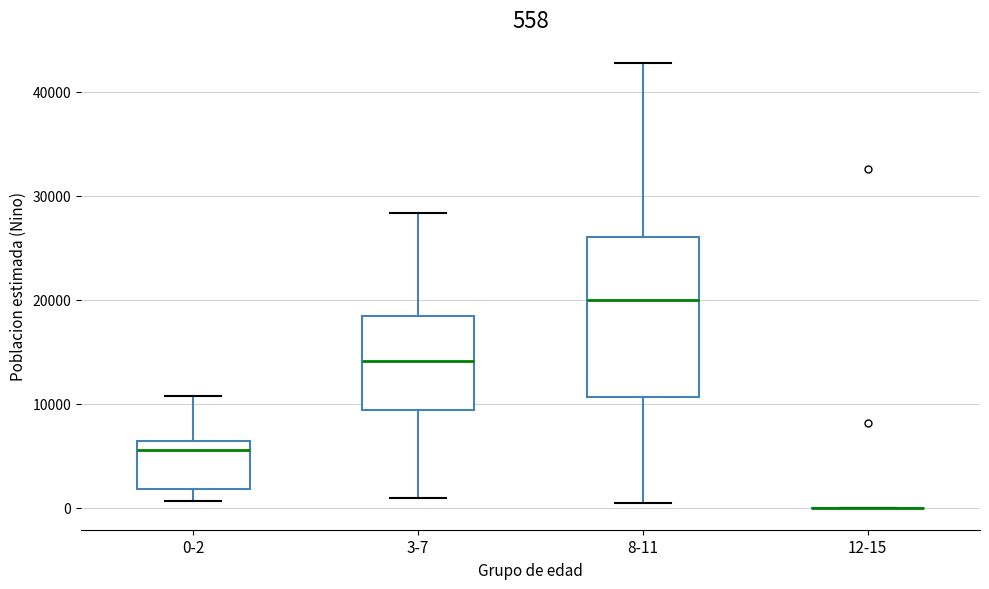

Which box is the tallest, from its lower edge to its upper edge?

8-11